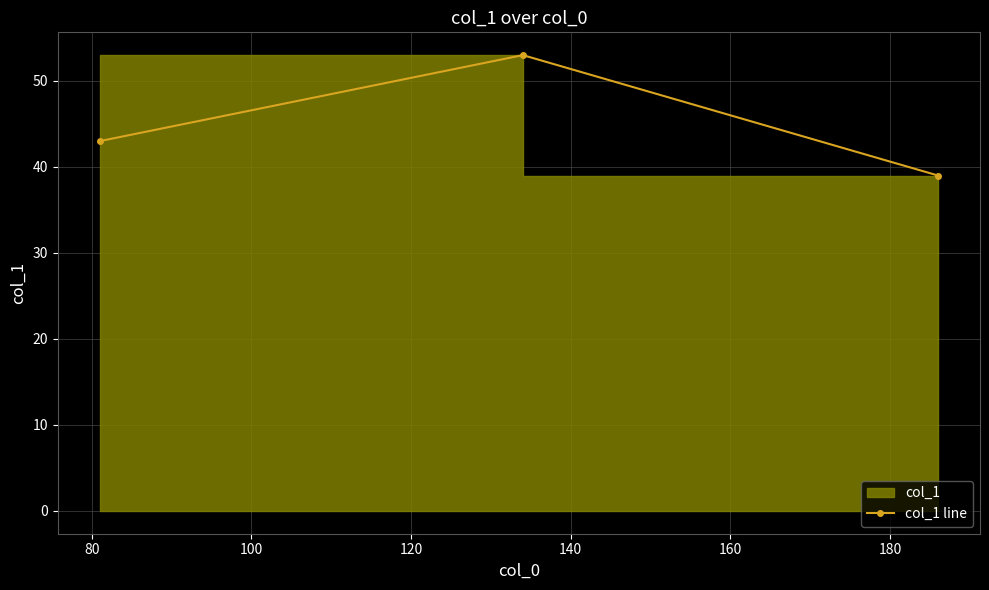

What is the value of the 2nd point from the left?

53